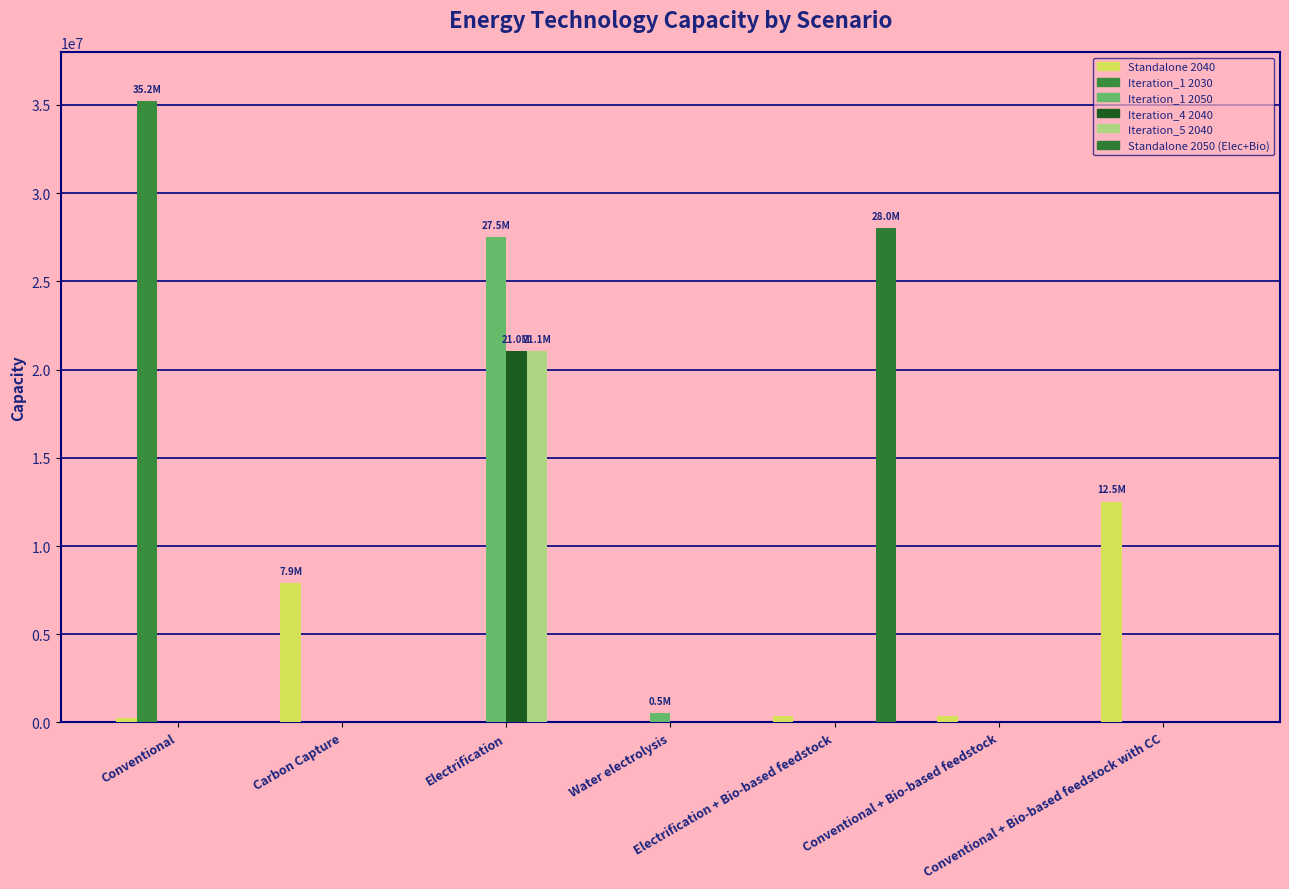

Which category has the highest value across all series?

Conventional